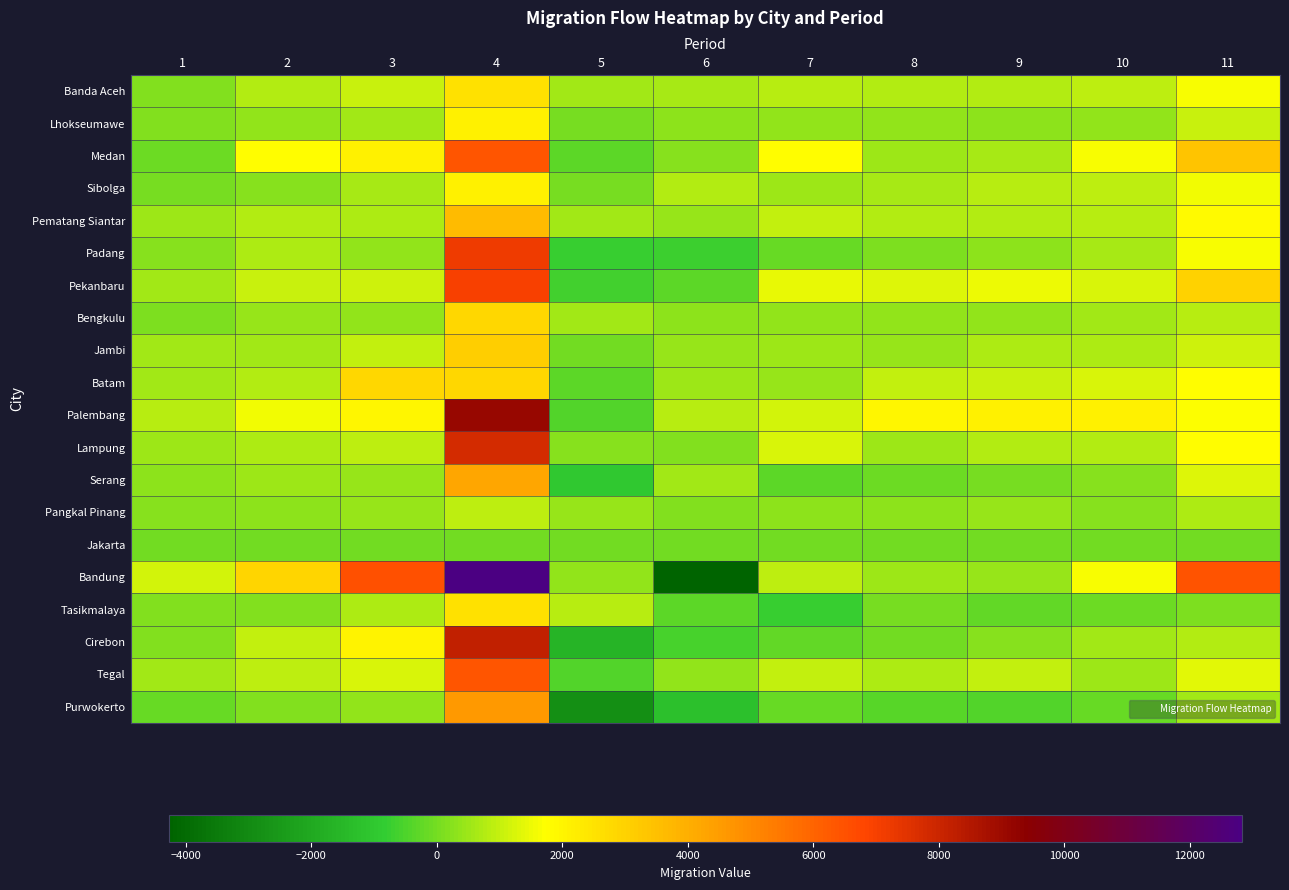

How many categories are shown in the chart?

11